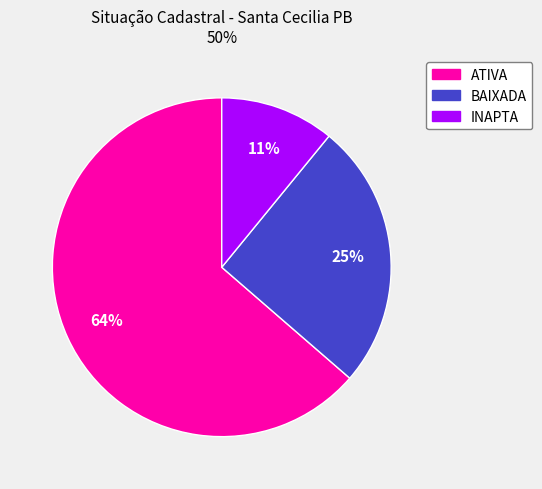

Count the number of slices in the pie.

3